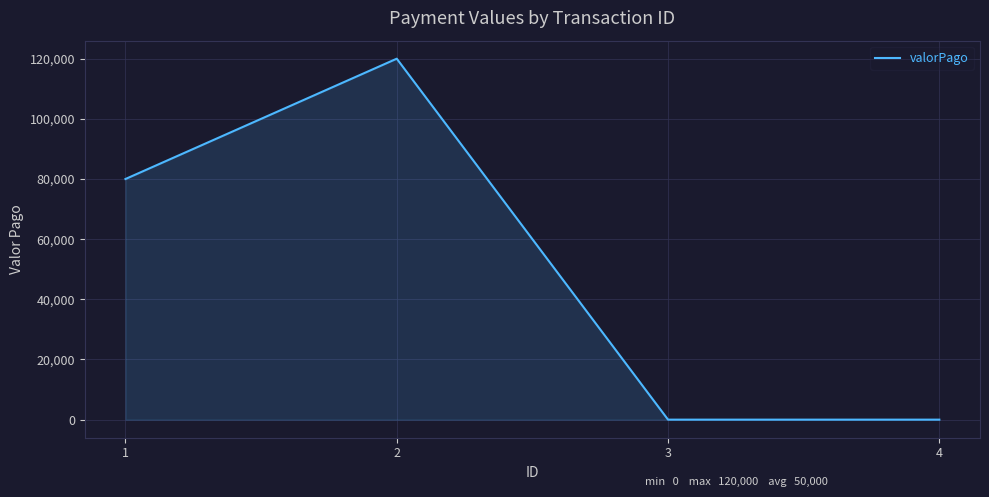

What is the average value?

50000